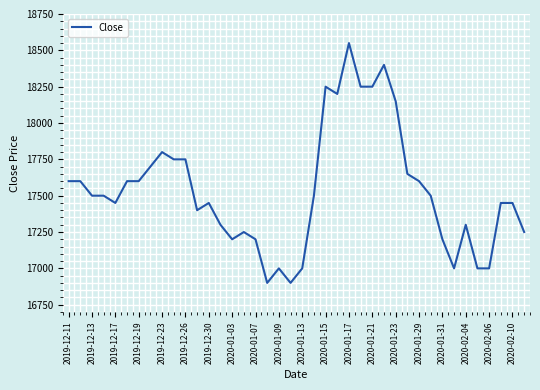

What is the difference between the maximum and second lowest values?

1650